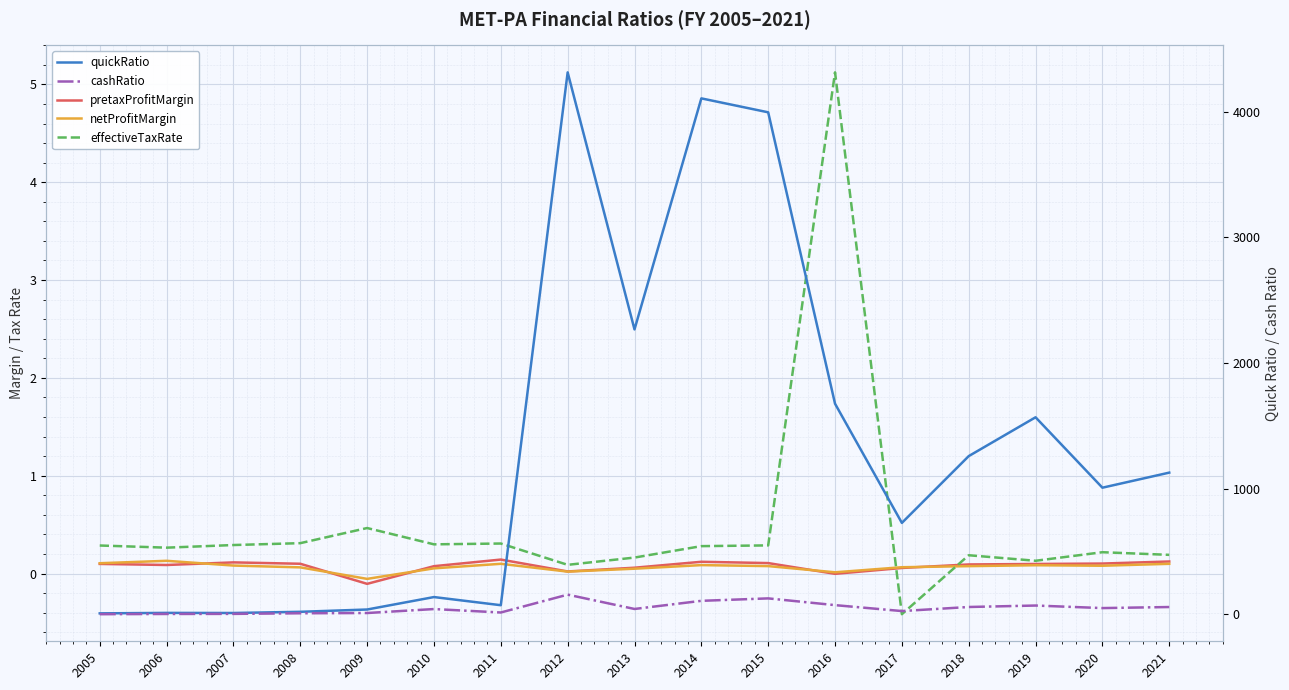

True or false: cashRatio and pretaxProfitMargin intersect in this chart.

False